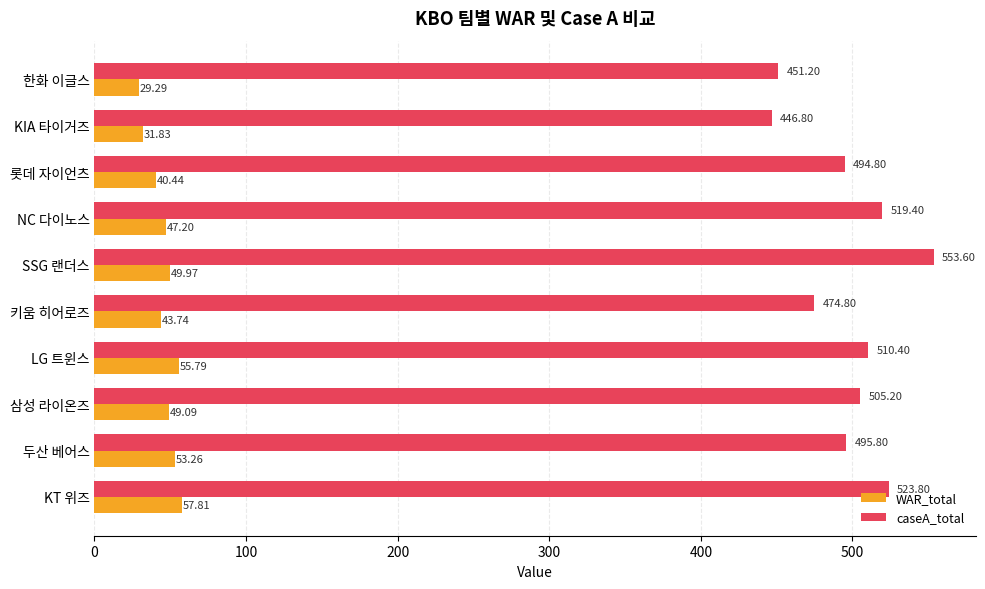

How many values in the caseA_total series are below 505?

5